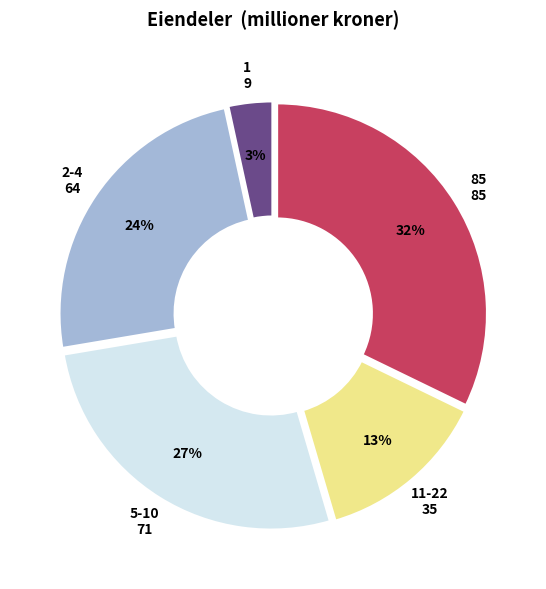

Is there a majority slice in this chart?

No